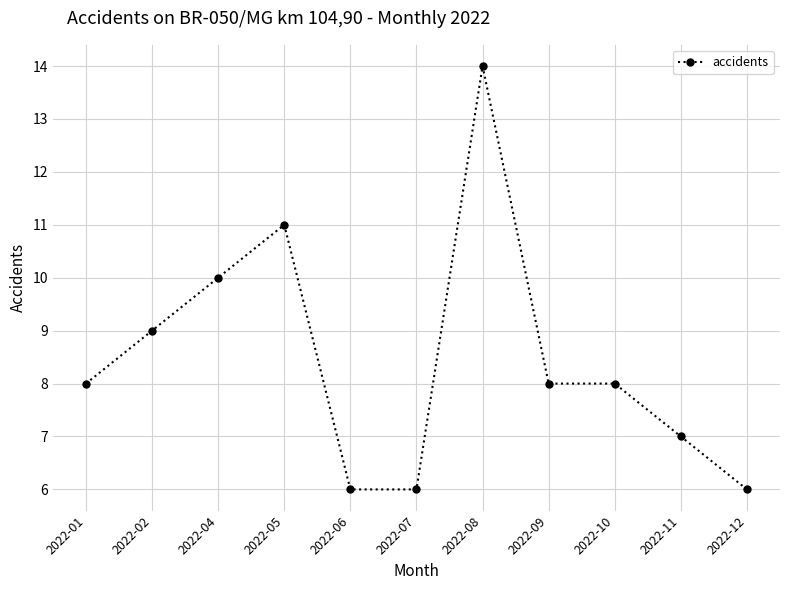

What is the greatest value displayed?

14